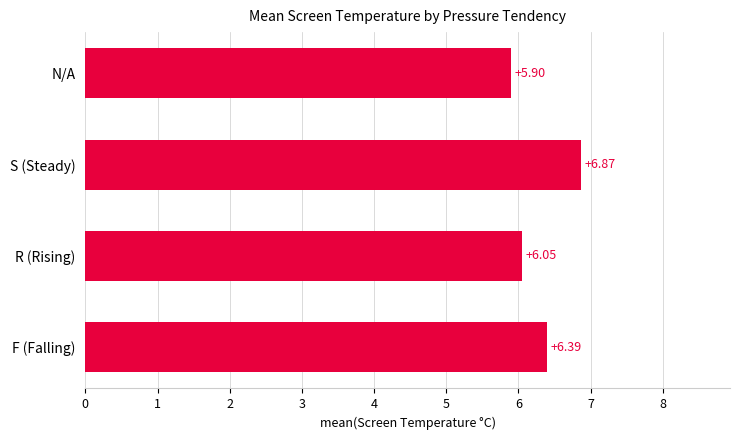

Which label corresponds to the largest value in the chart?

S (Steady)